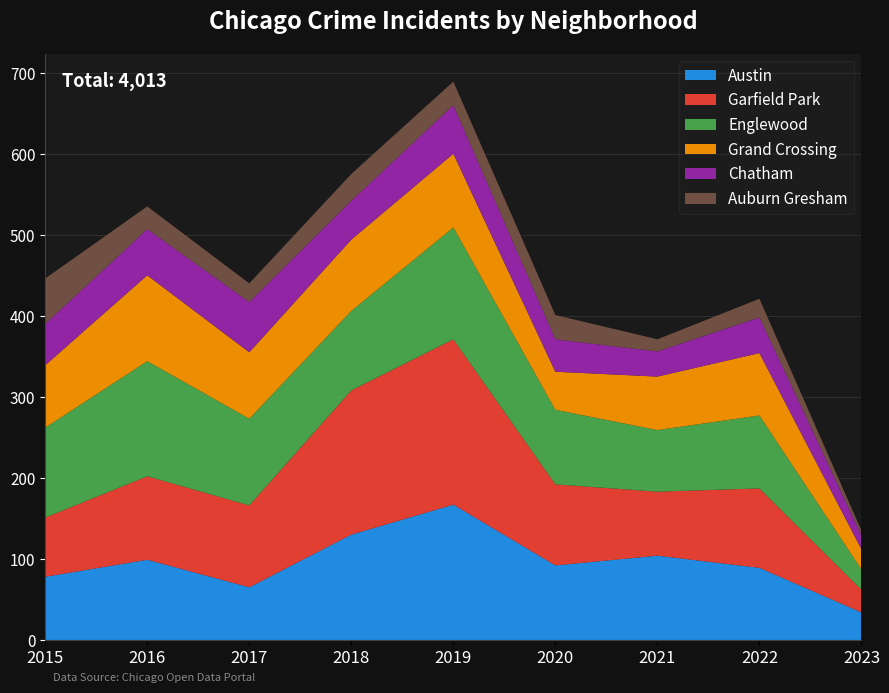

Reading right to left, what are all the values shown in this chart?

Austin: 2023=34	2022=89	2021=104	2020=92	2019=167	2018=130	2017=65	2016=99	2015=78
Garfield Park: 2023=28	2022=98	2021=79	2020=100	2019=204	2018=178	2017=101	2016=103	2015=73
Englewood: 2023=25	2022=90	2021=76	2020=92	2019=138	2018=98	2017=107	2016=142	2015=111
Grand Crossing: 2023=25	2022=77	2021=66	2020=47	2019=91	2018=88	2017=82	2016=106	2015=77
Chatham: 2023=17	2022=44	2021=31	2020=40	2019=60	2018=48	2017=62	2016=57	2015=51
Auburn Gresham: 2023=6	2022=23	2021=15	2020=30	2019=29	2018=33	2017=23	2016=28	2015=56